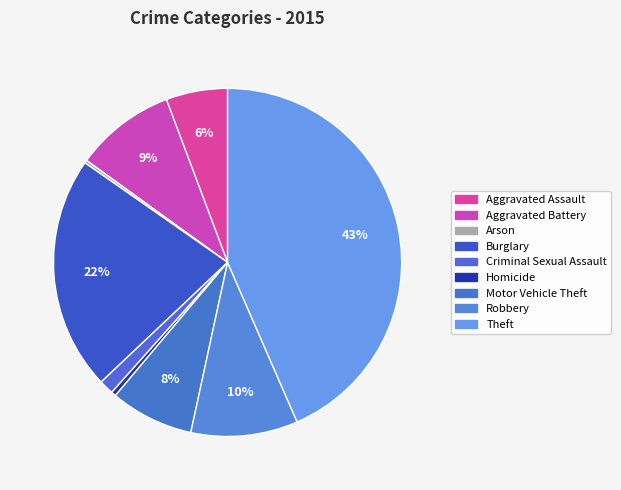

True or false: Arson accounts for 6% of the total.

False